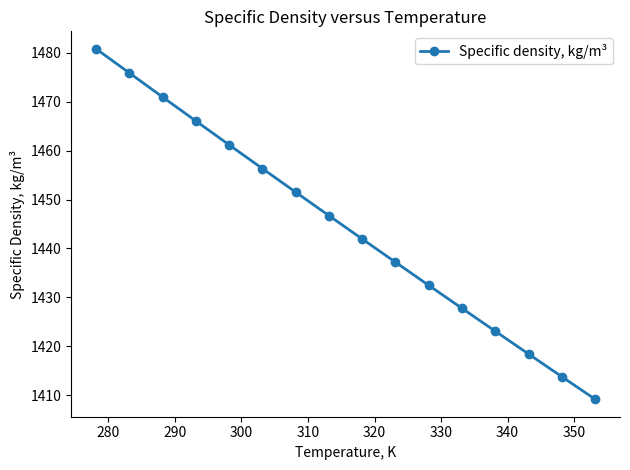

How many values are below 1446?

8